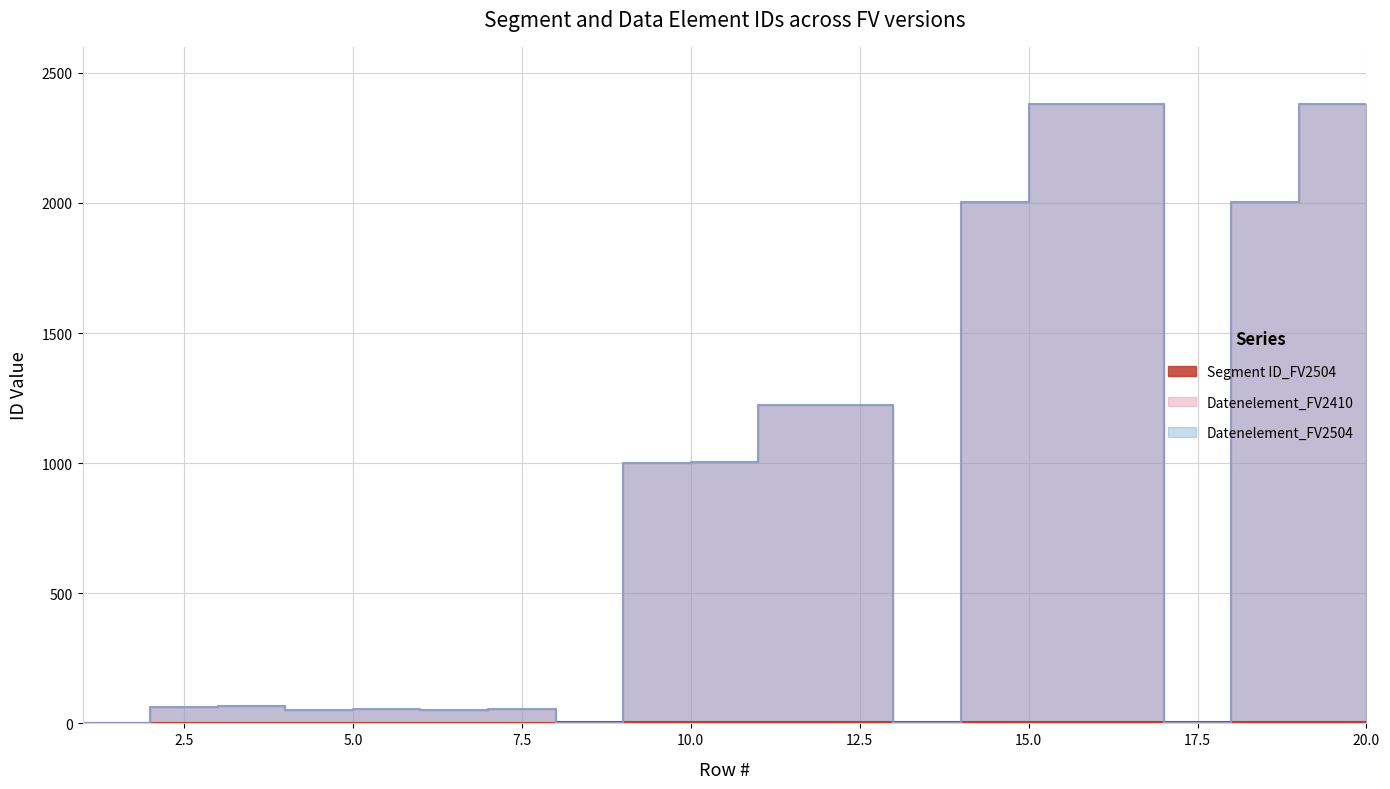

How many values in the Datenelement_FV2504 series are below 1001?

10